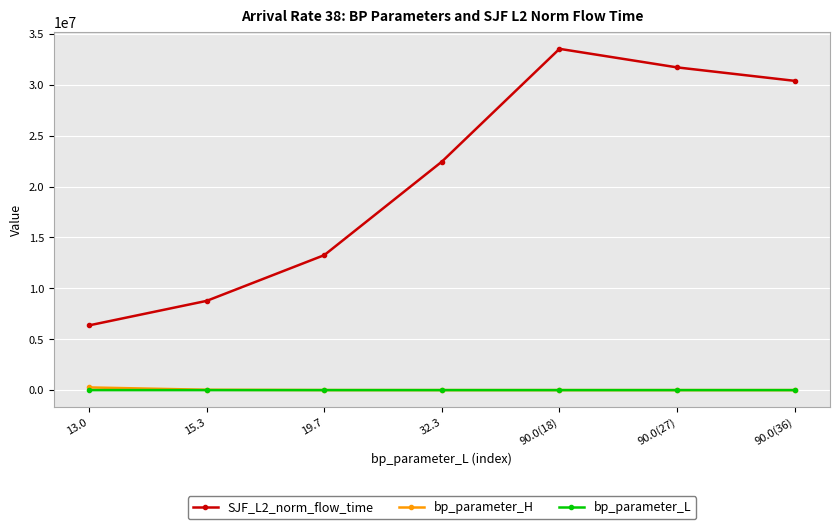

What is the average value of the SJF_L2_norm_flow_time series?

20929655.1